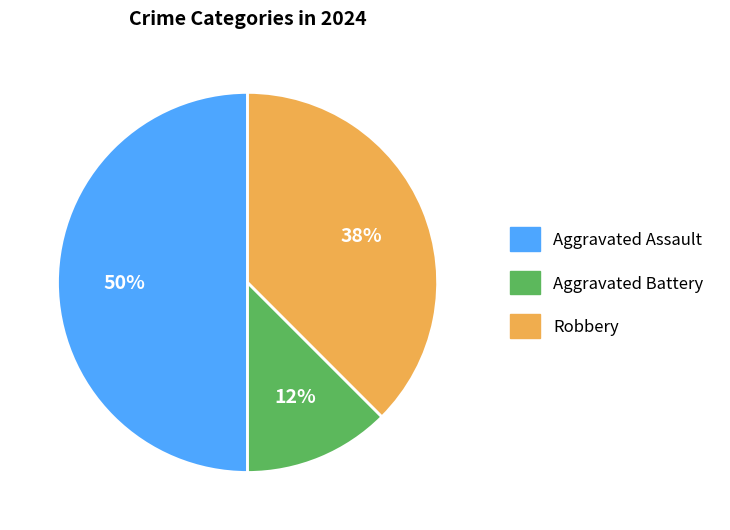

To the nearest percent, what is the average slice percentage?

33%